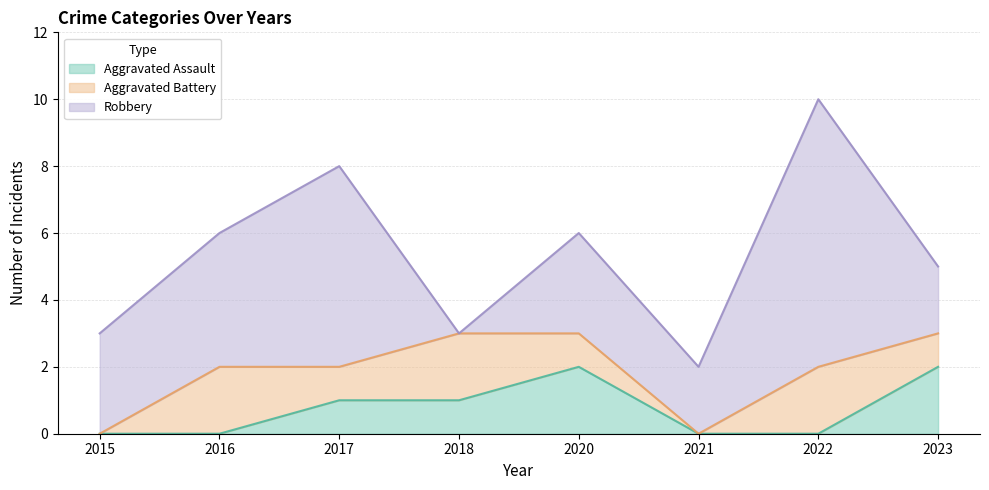

At 2017, list the series in order from smallest to largest.

Aggravated Assault, Aggravated Battery, Robbery